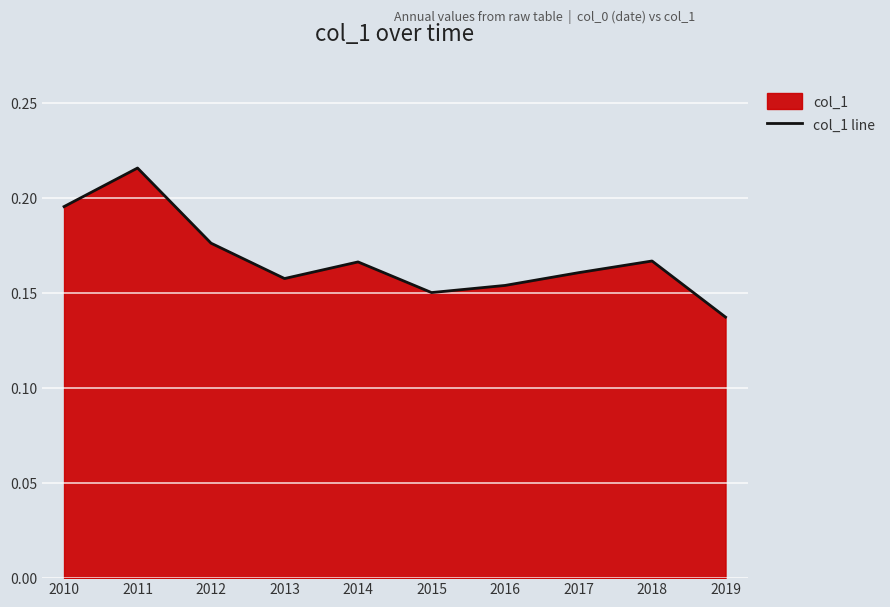

How many lines are shown in the chart?

1